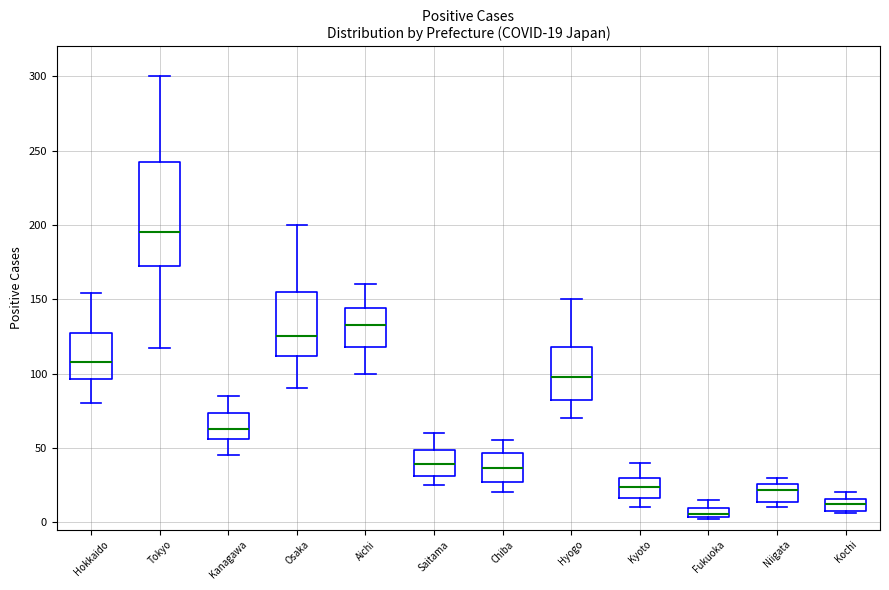

Which box's median line is the lowest?

Fukuoka